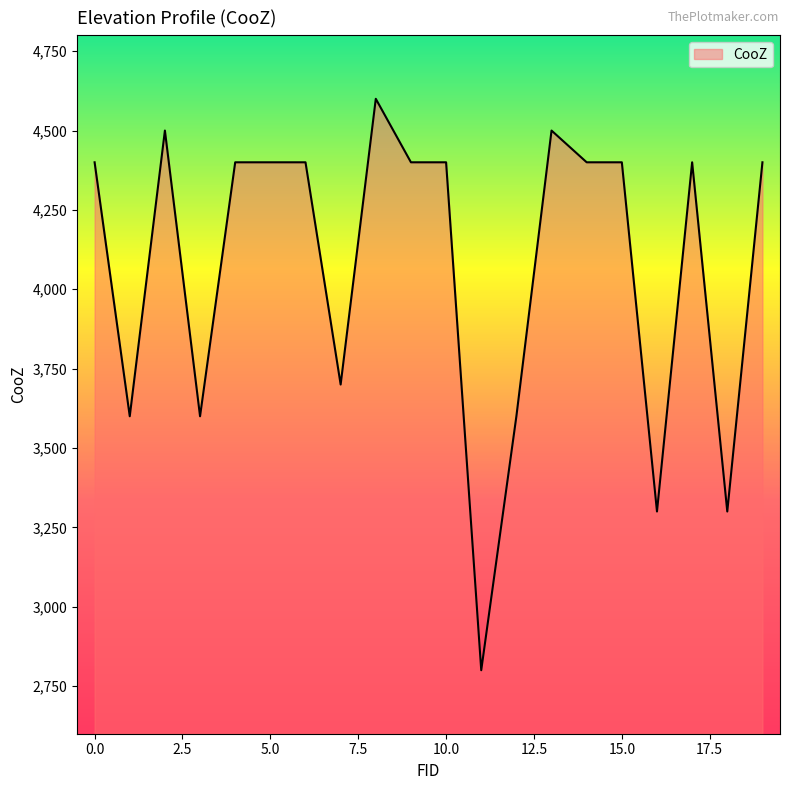

What is the difference between the maximum and minimum values?

1800